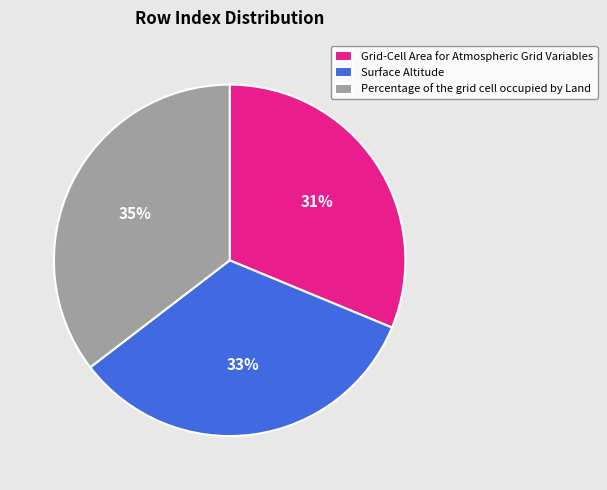

Combined, do Surface Altitude and Grid-Cell Area for Atmospheric Grid Variables account for over 50%?

Yes